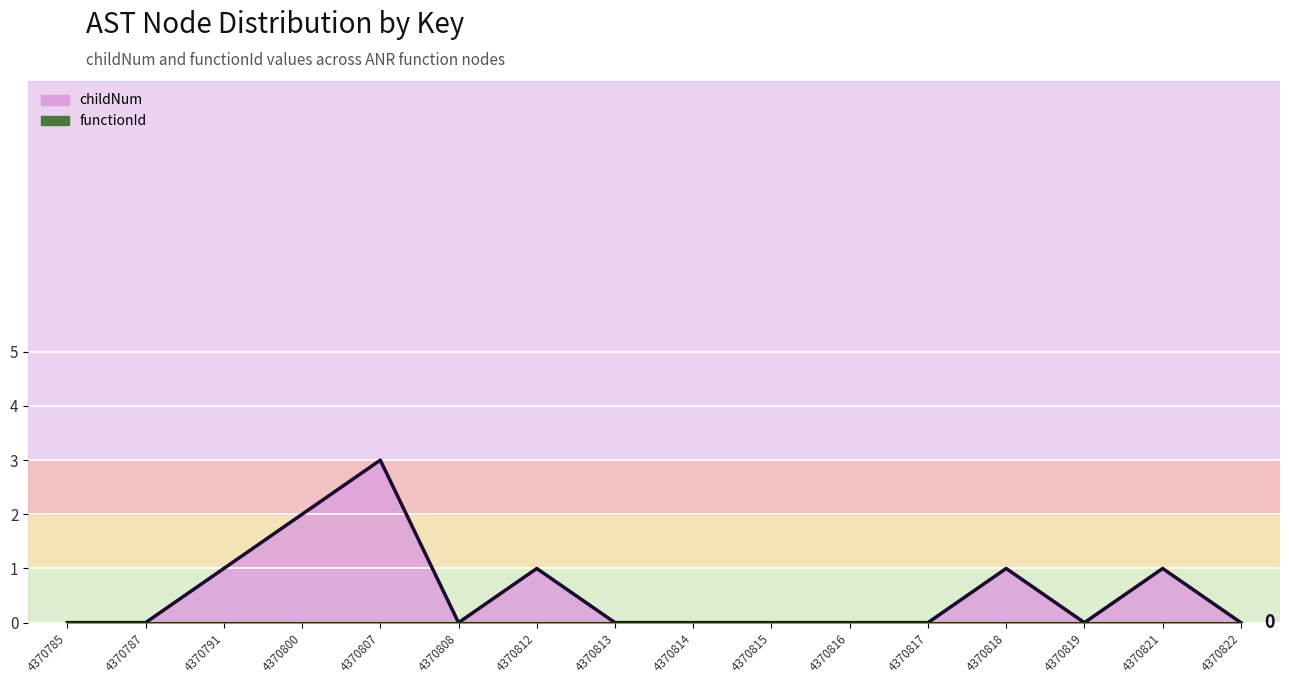

True or false: the data shows 1 at 4370821.

False